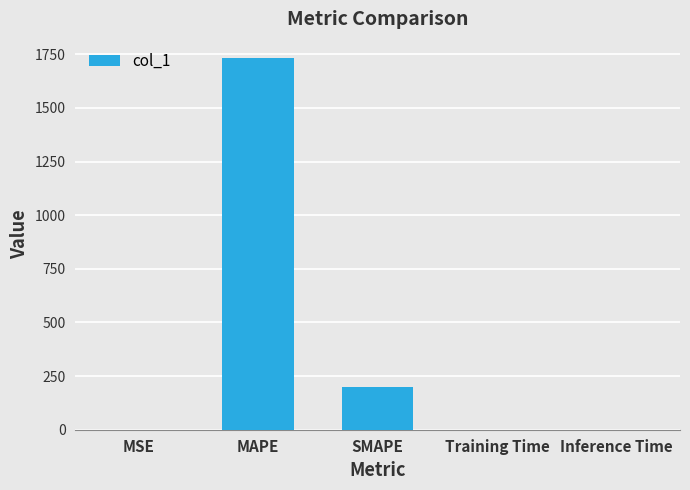

What is the sum of all values?

1935.4